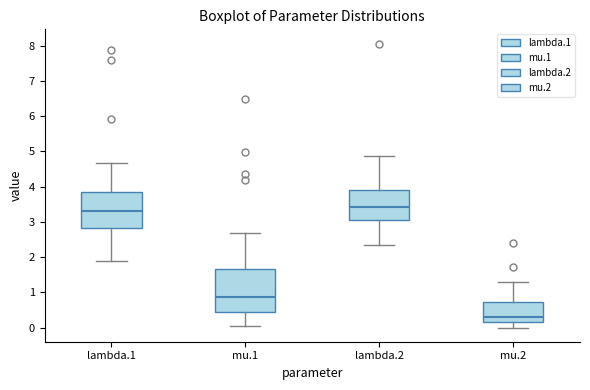

Where is the upper edge of the box for lambda.2 on the y-axis? The values are not printed on the chart, so give them approximately, as read against the axis.

3.9